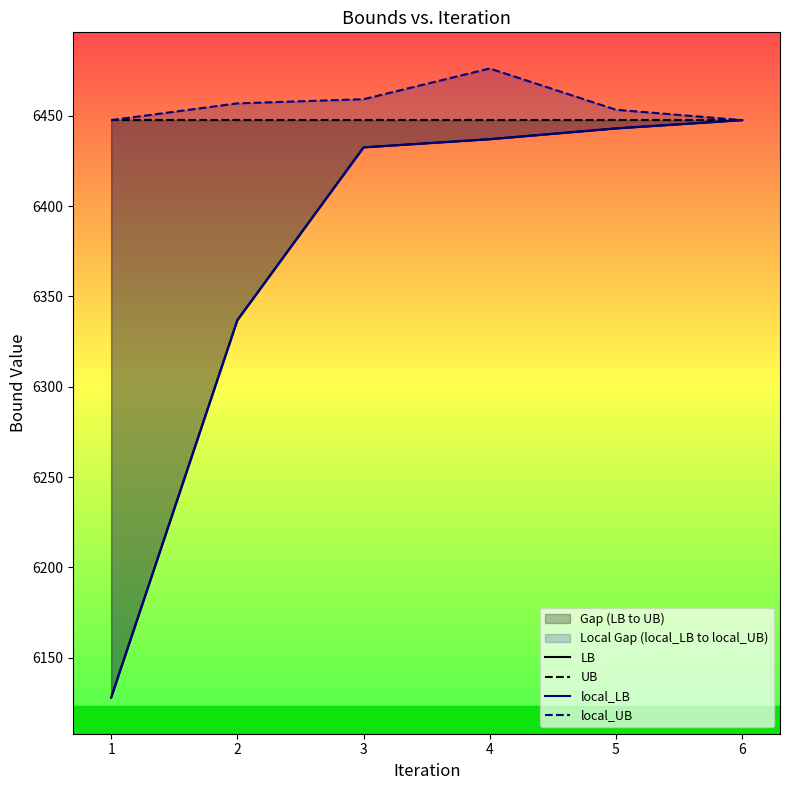

At which category does the chart reach its minimum across all series?

1